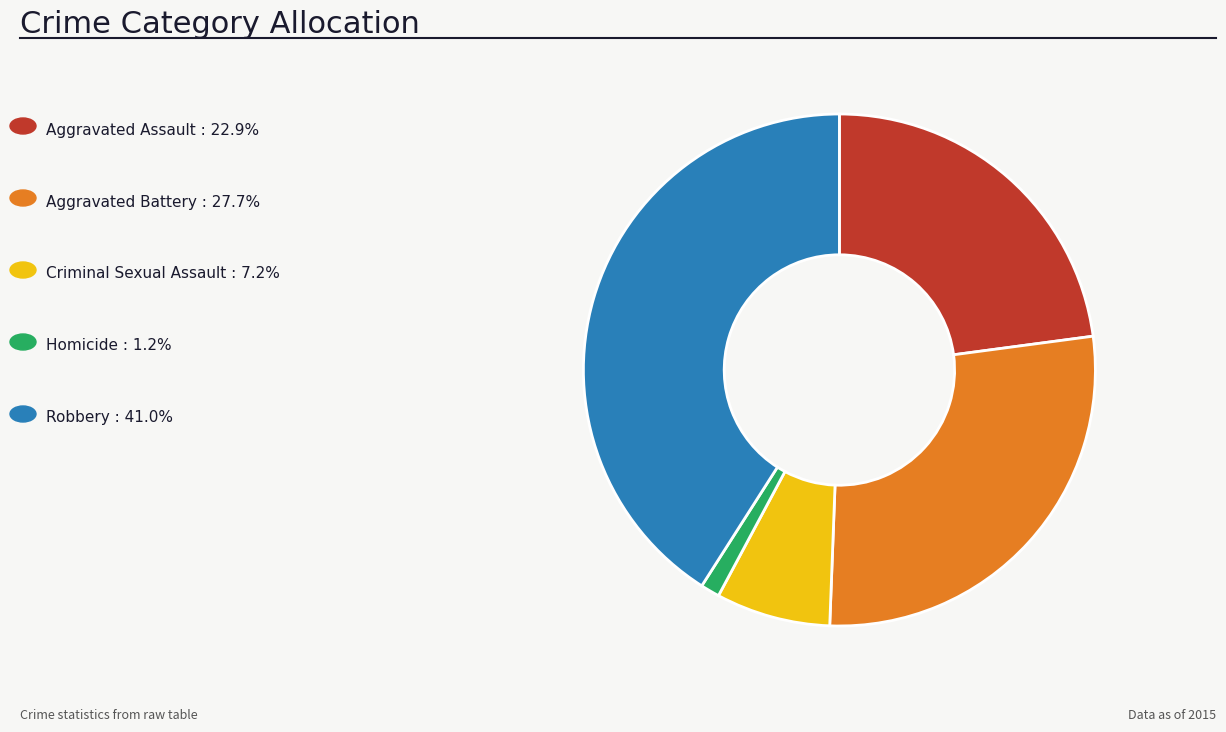

Does any single category account for the majority?

No